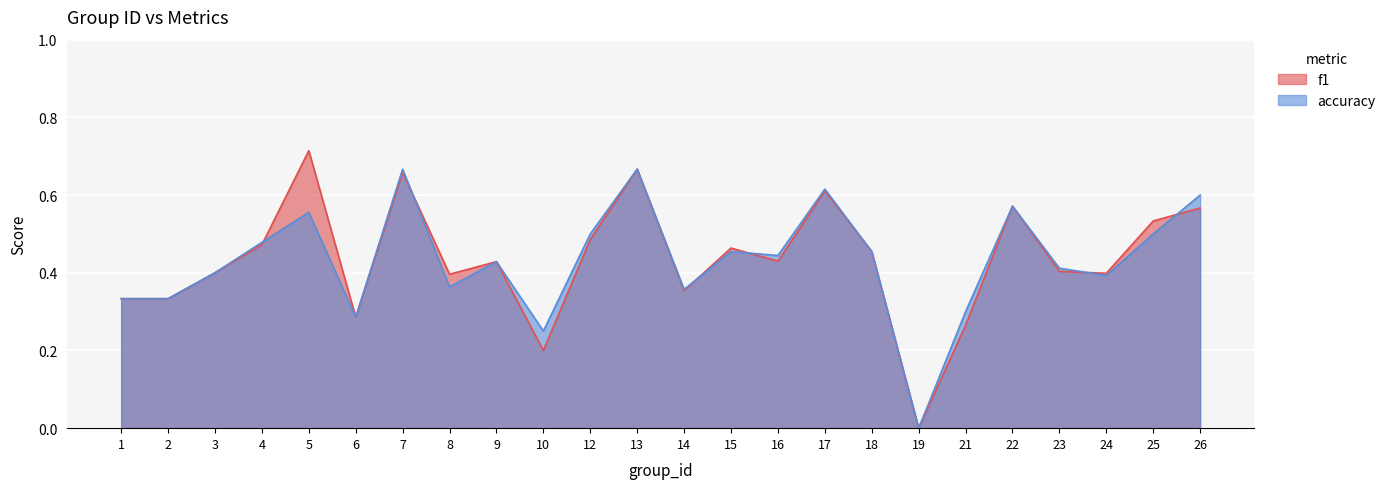

What are all the series names shown in the legend?

f1, accuracy